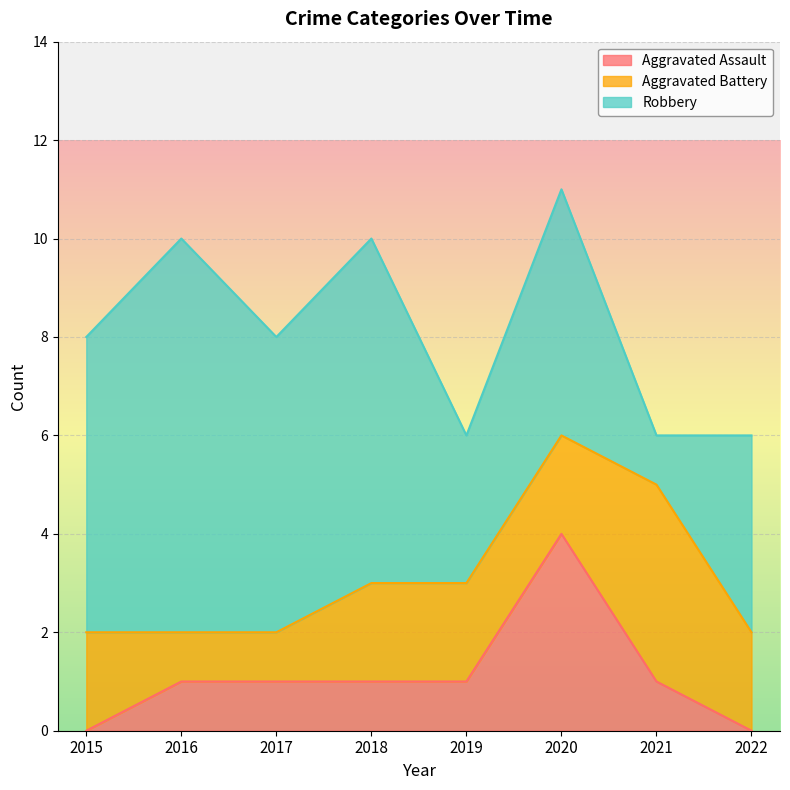

Which has a higher value, 2021 or 2015?

2021